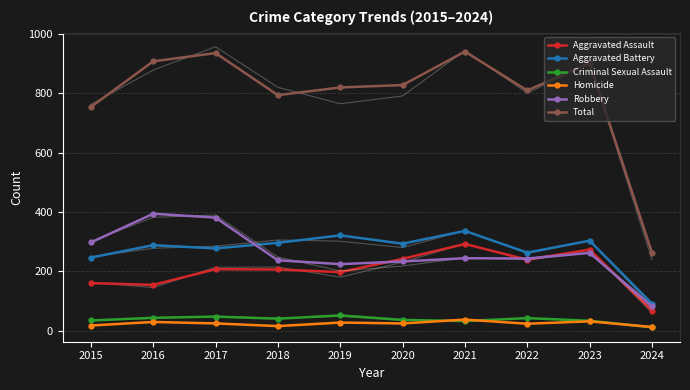

What is the difference between the second highest and second lowest values in the Homicide series?

16